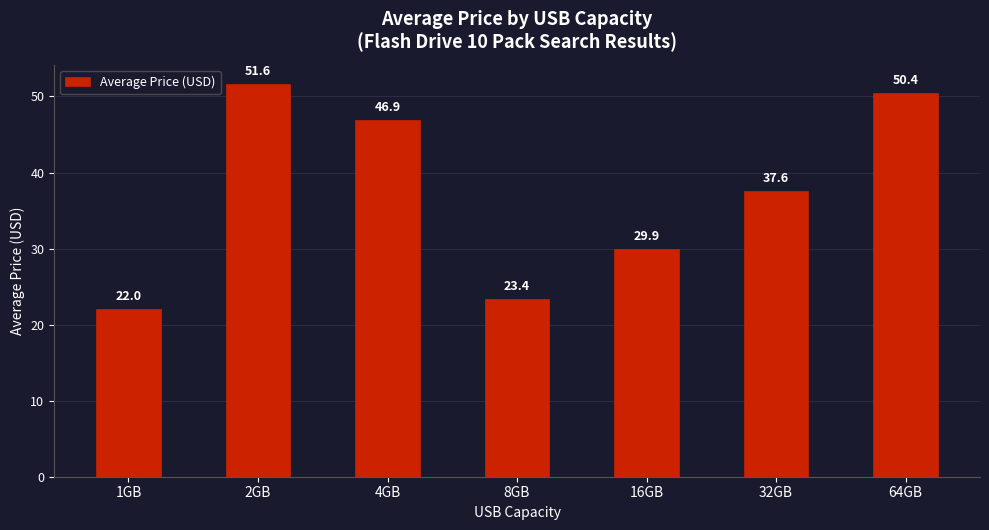

Does the chart contain any negative values?

No